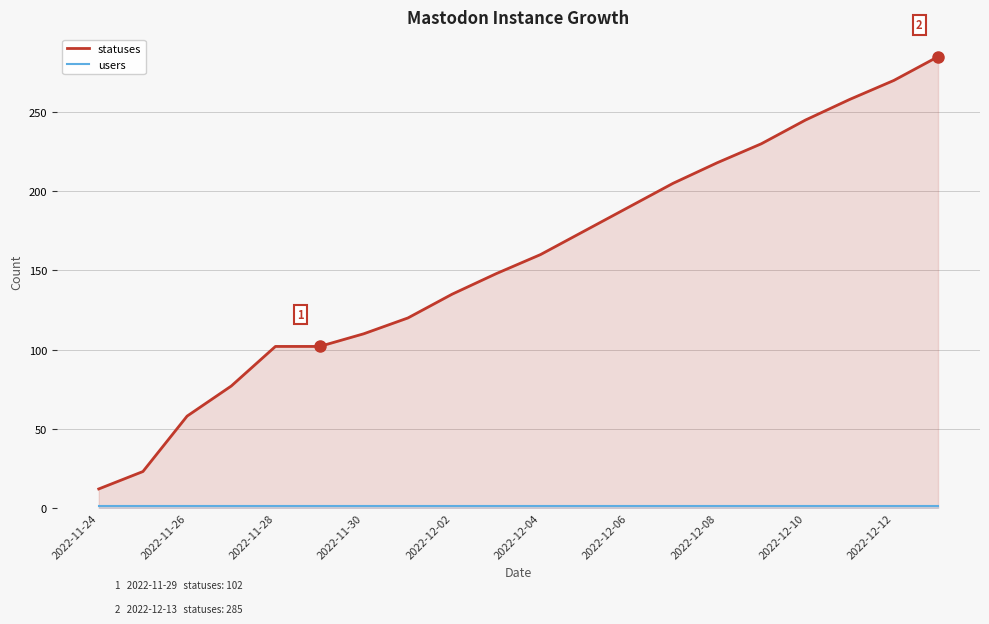

What is the difference between the maximum and minimum values in the statuses series?

273